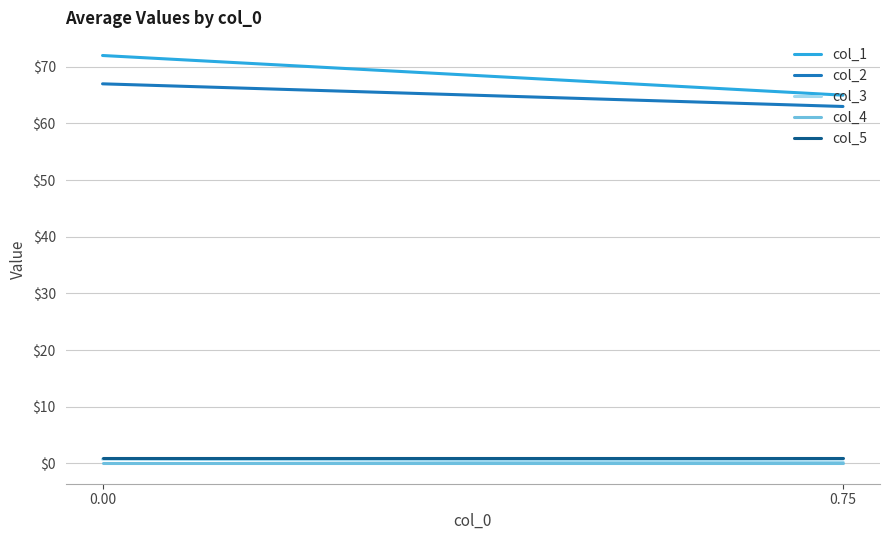

Which series has the widest spread of values?

col_1